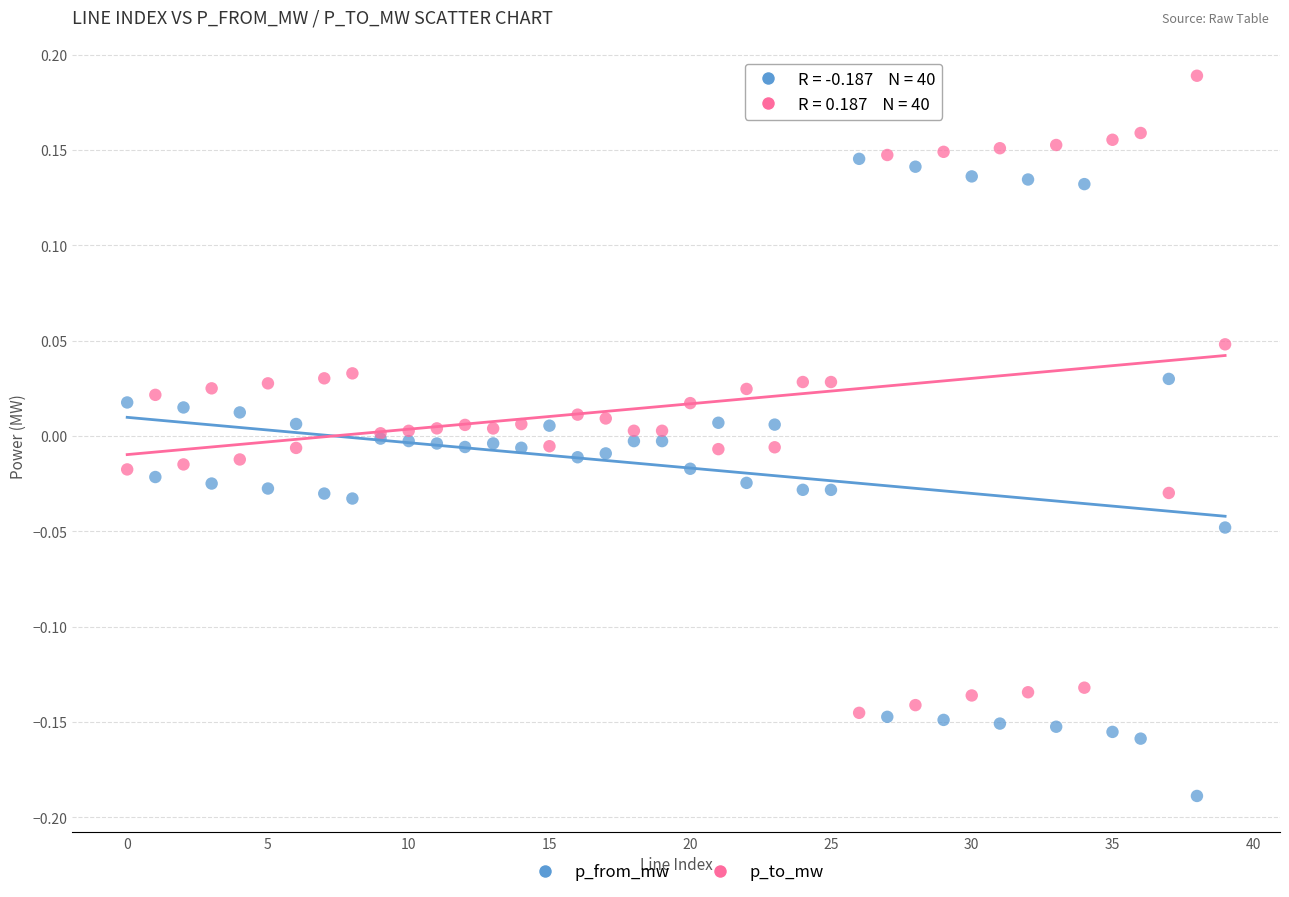

Which series contains the lowest Y value?

p_from_mw